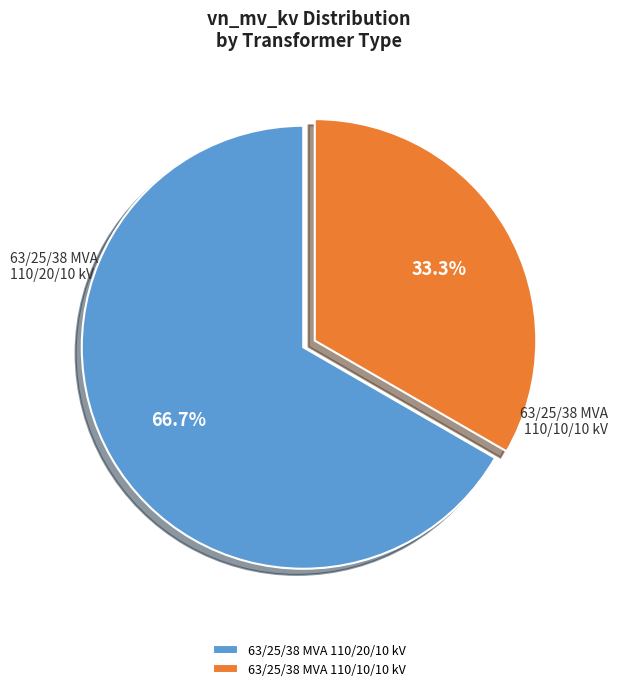

The 63/25/38 MVA 110/20/10 kV slice represents 79% of the pie. True or false?

False